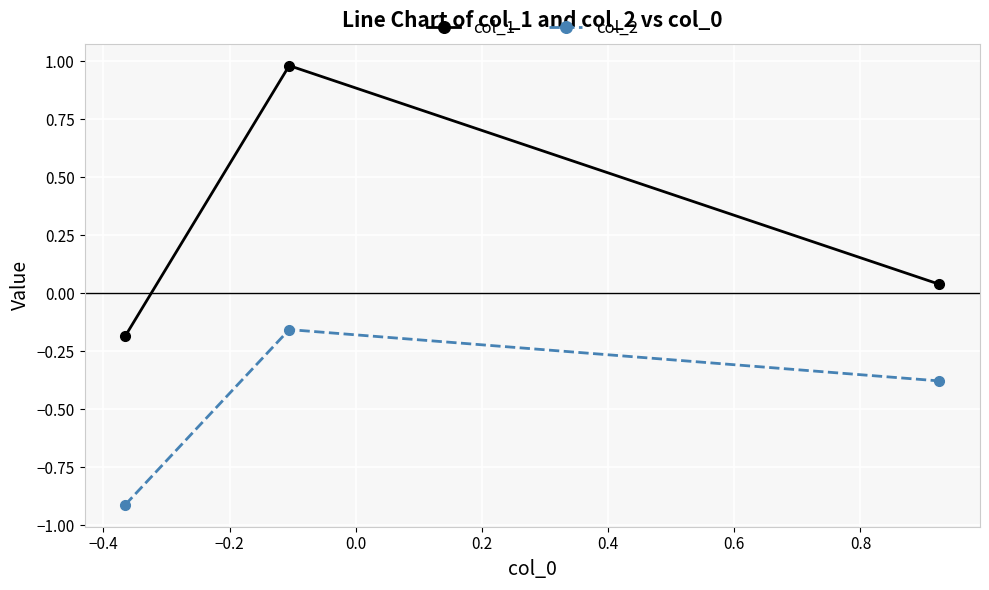

Which series has the largest total across all categories?

col_1